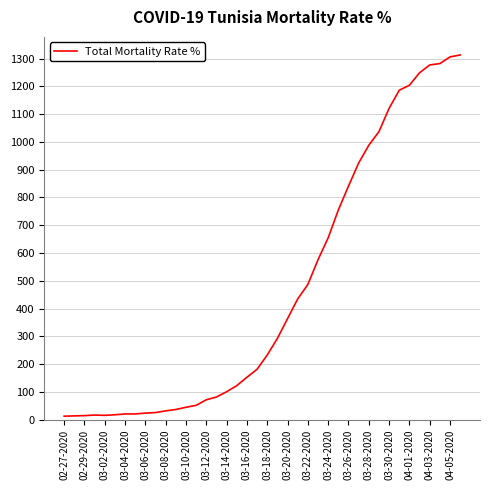

What is the difference between the maximum and minimum values?

1300